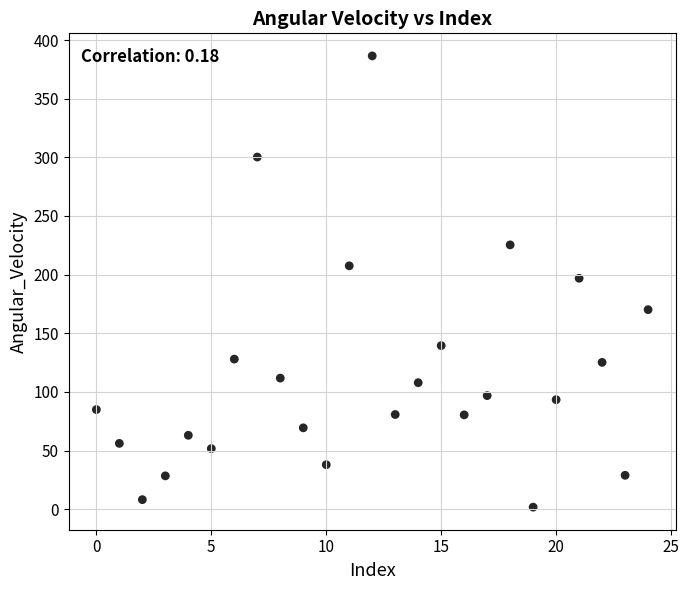

What is the range of Y values (max minus min)?

384.7